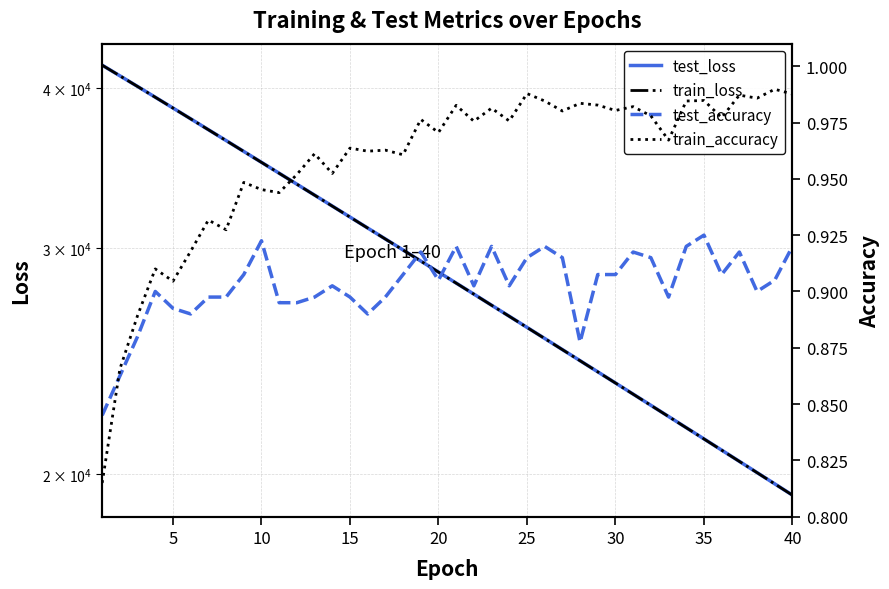

Which series ends up on top after the final intersection of test_accuracy and train_accuracy?

train_accuracy